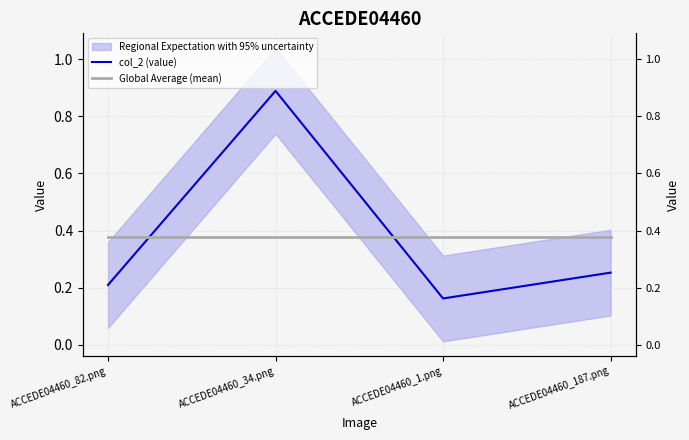

What is the value of the col_2 (value) point at the 2nd from the left?

0.9